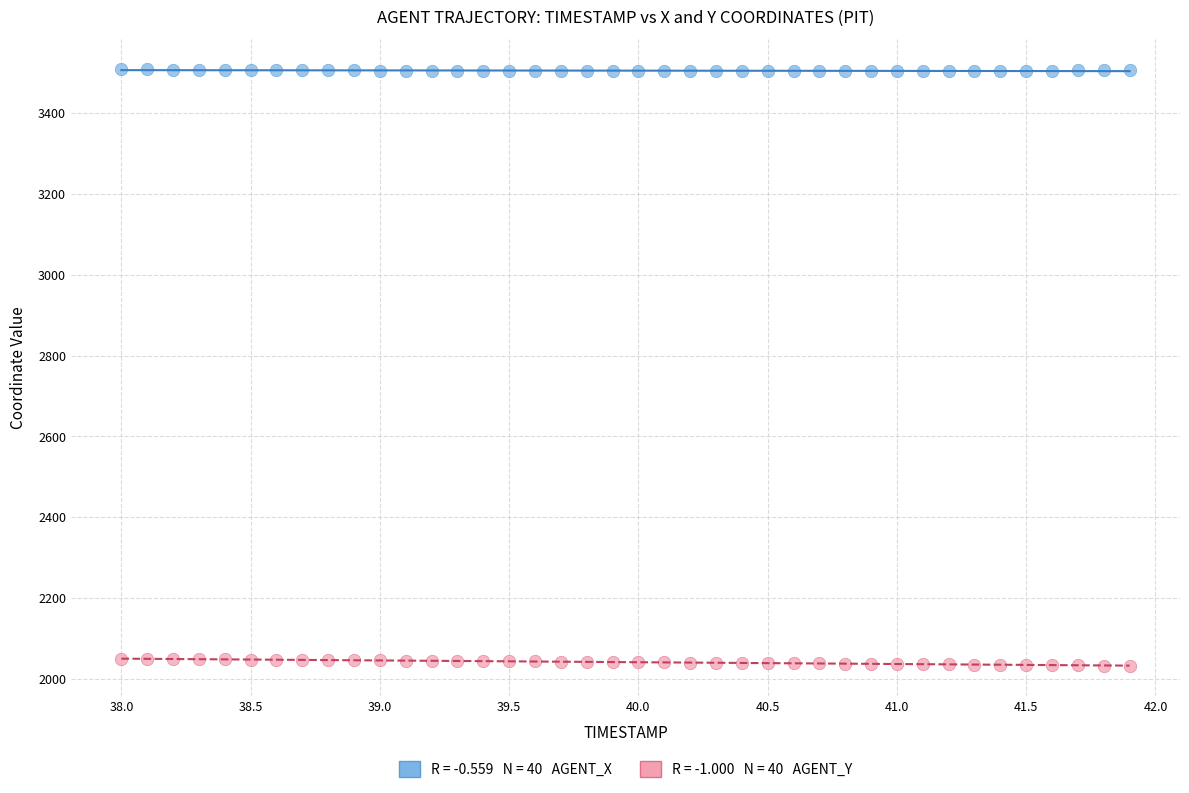

Across all data points, what is the range of X values (max minus min)?

3.9